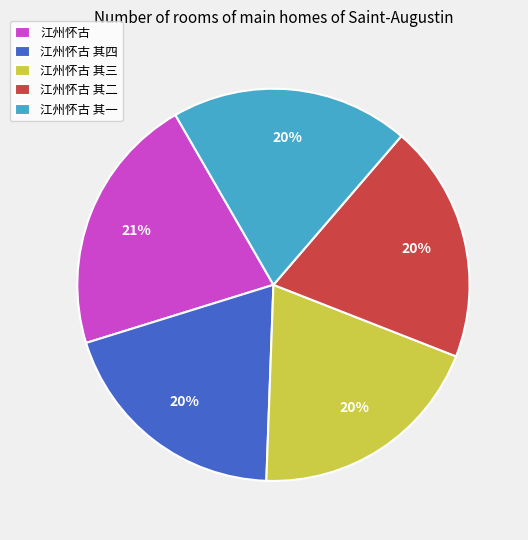

Is the sum of 江州怀古 其二 and 江州怀古 greater than half?

No